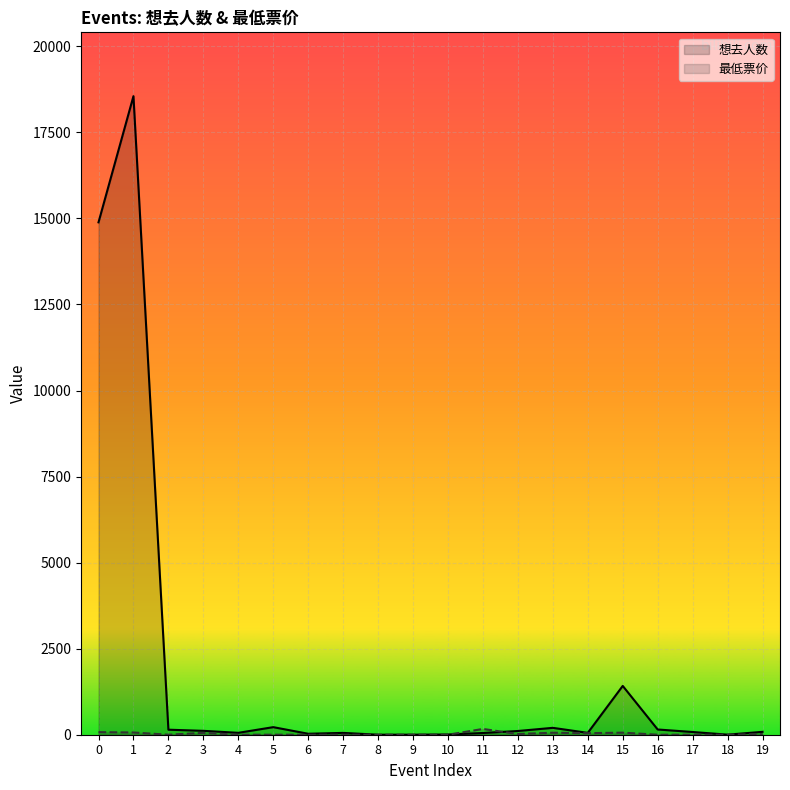

At which category is the sum across all series the highest?

1